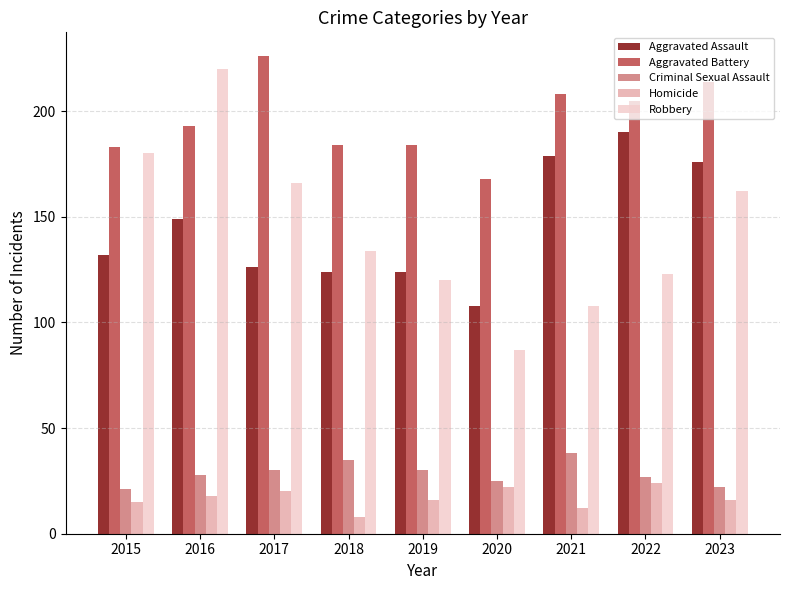

How many bars are there in total?

45